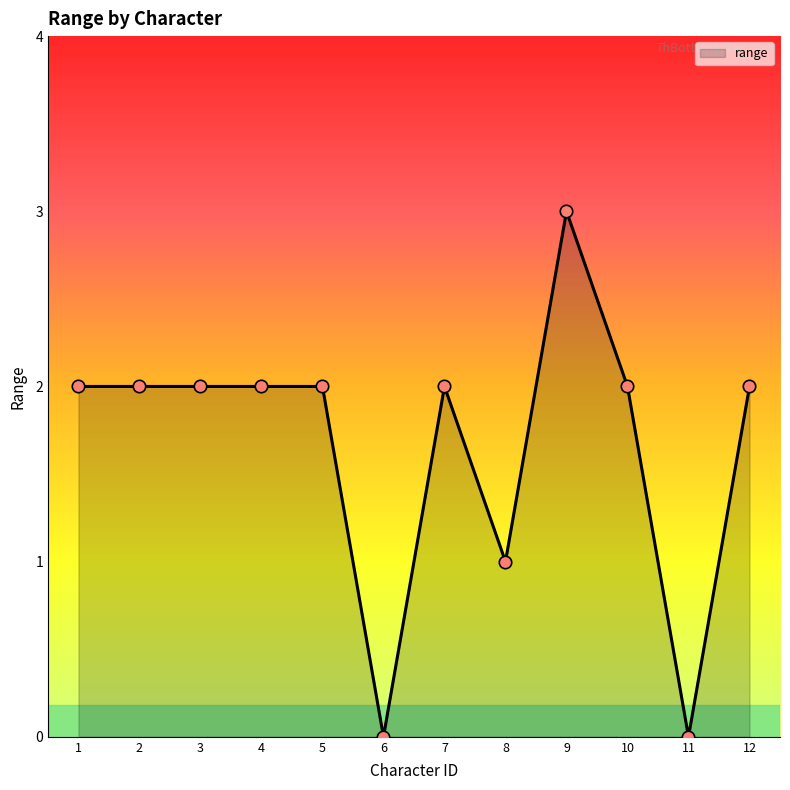

Between 8 and 10, which is larger?

10